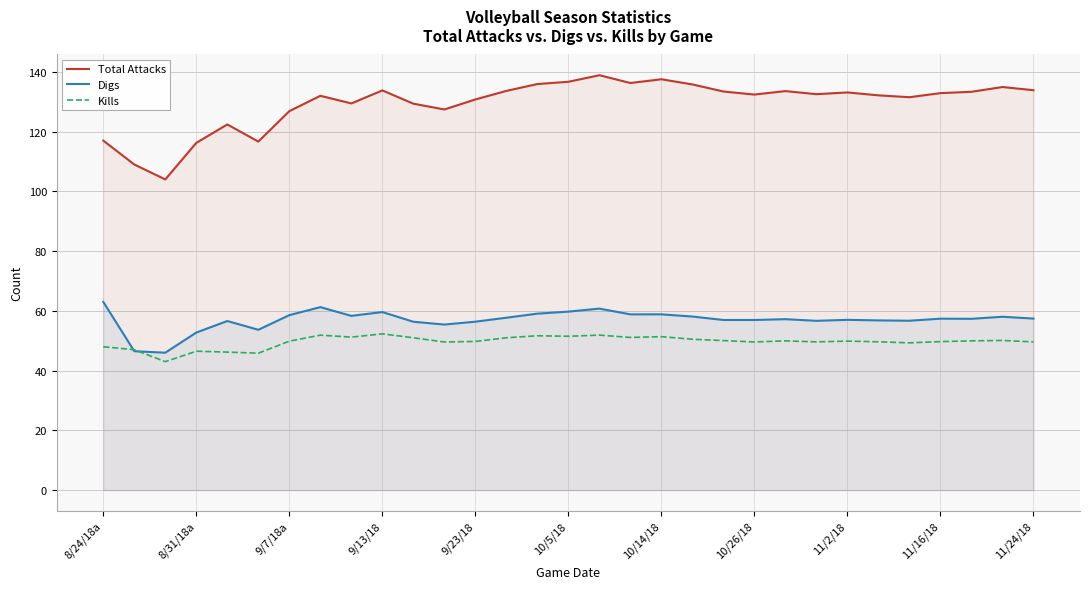

True or false: Digs has more than 0 interior local peaks.

True